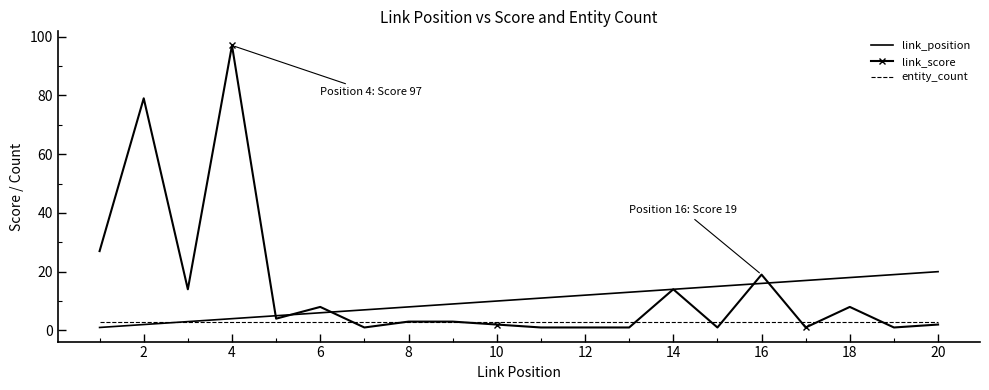

What is the greatest value displayed?

97